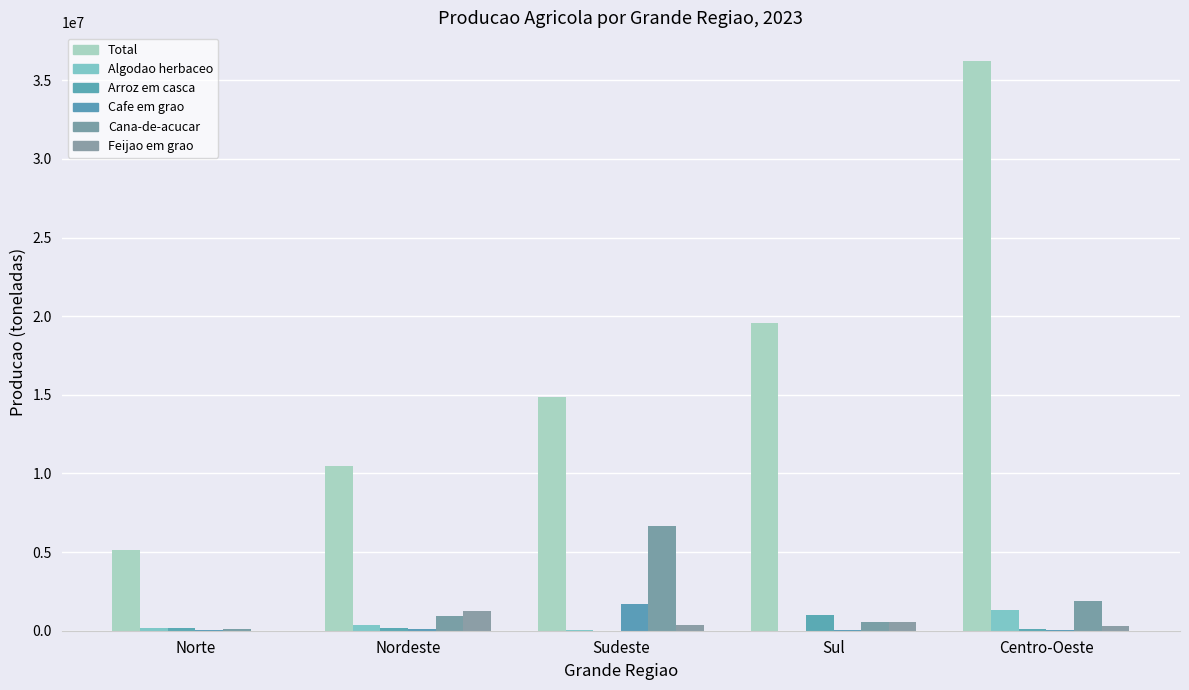

What is the greatest value displayed?

36242694